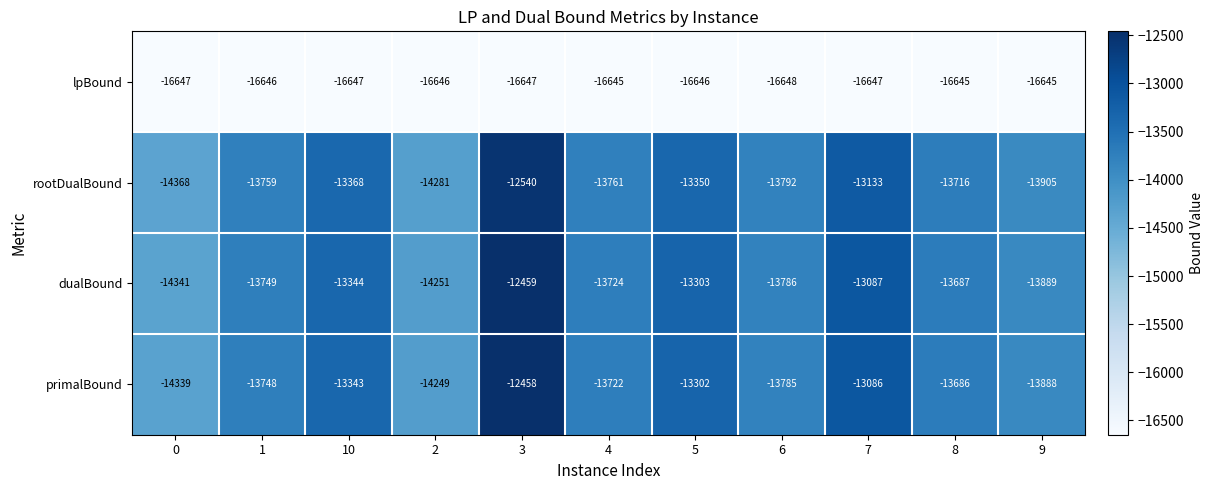

What is the greatest value displayed?

-12458